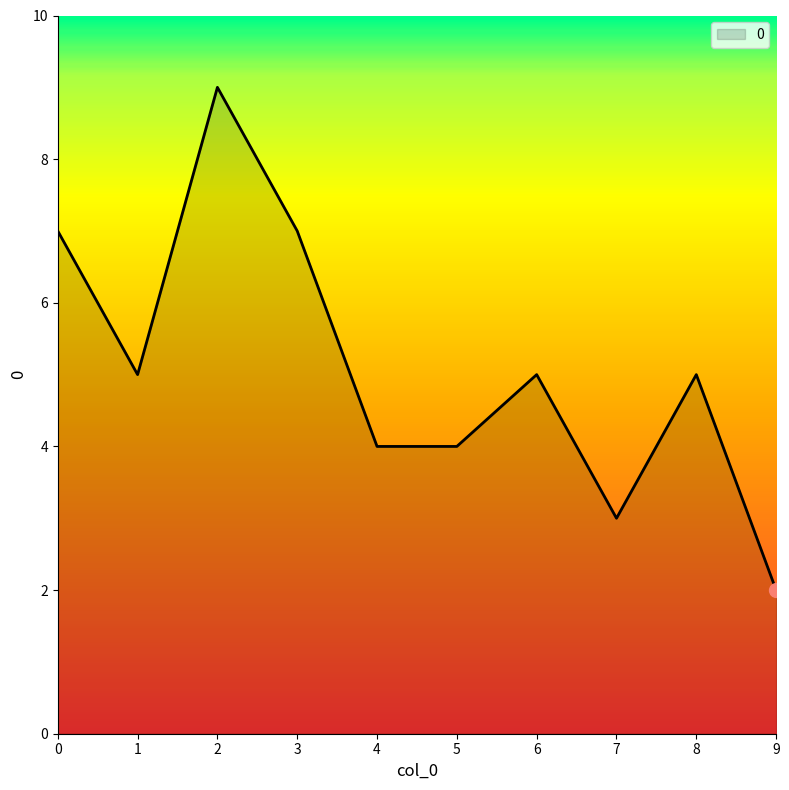

The value at 9 is 2. True or false?

True